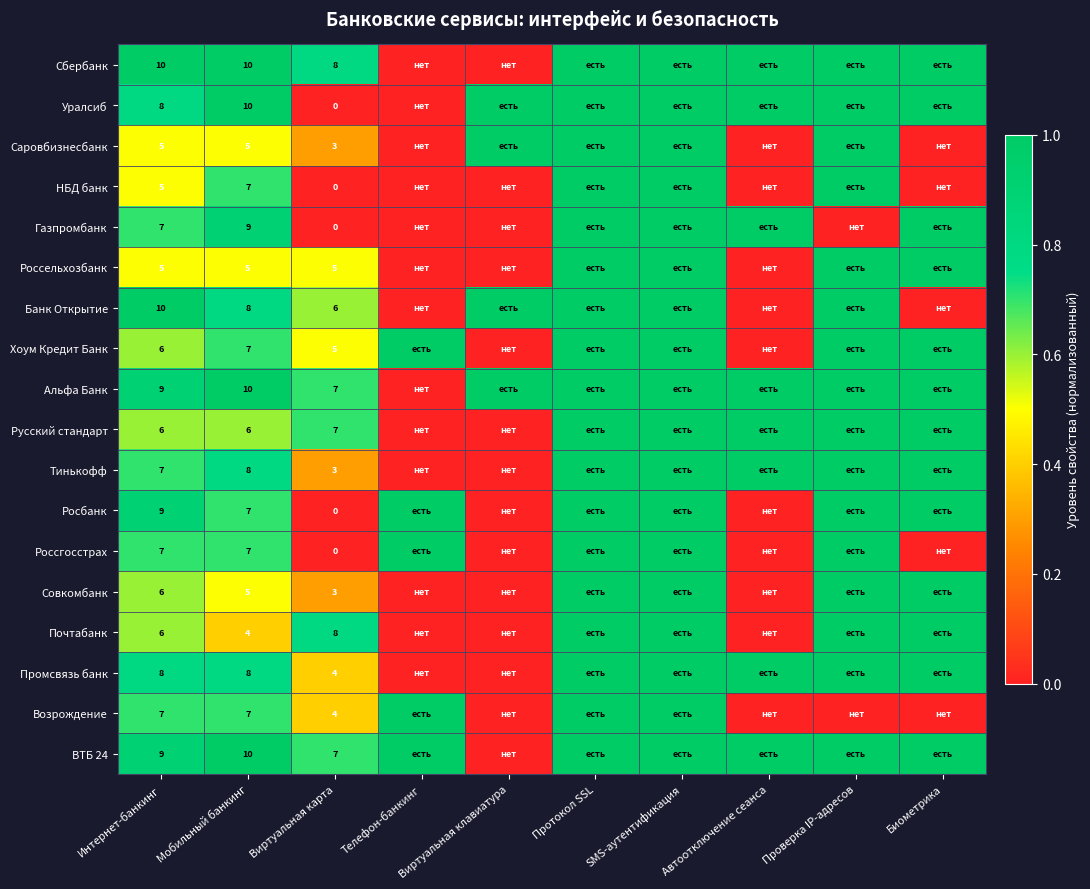

How many distinct data groups are displayed?

18